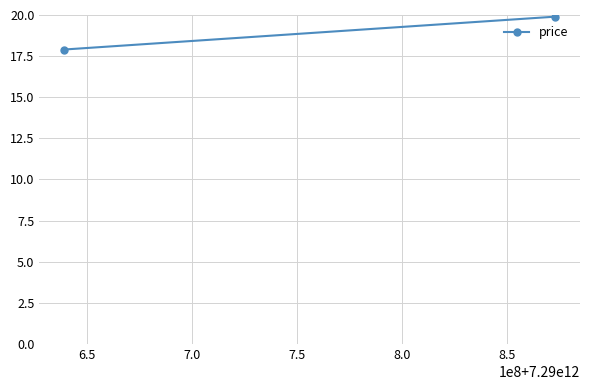

How many values are between 17 and 19?

1